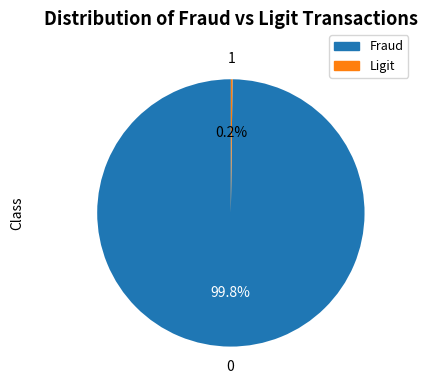

Is there any slice that represents more than half of the pie?

Yes